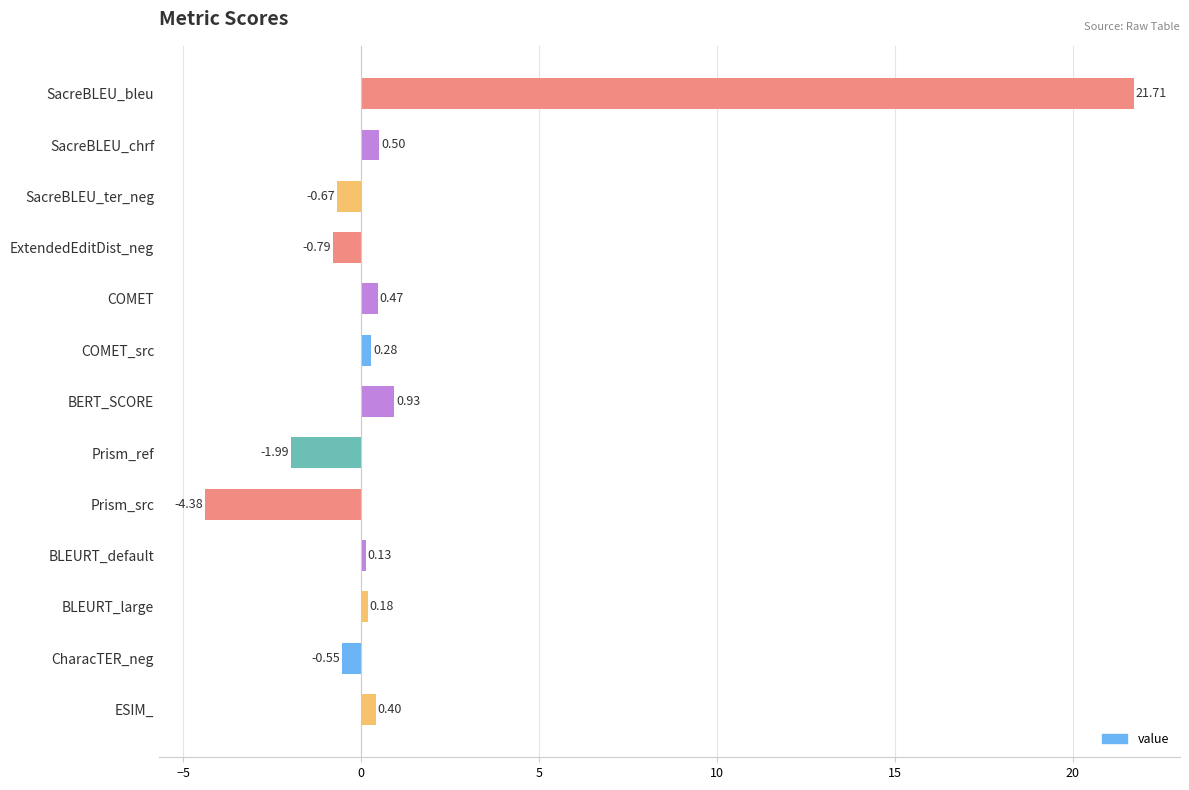

What is the greatest value displayed?

21.7